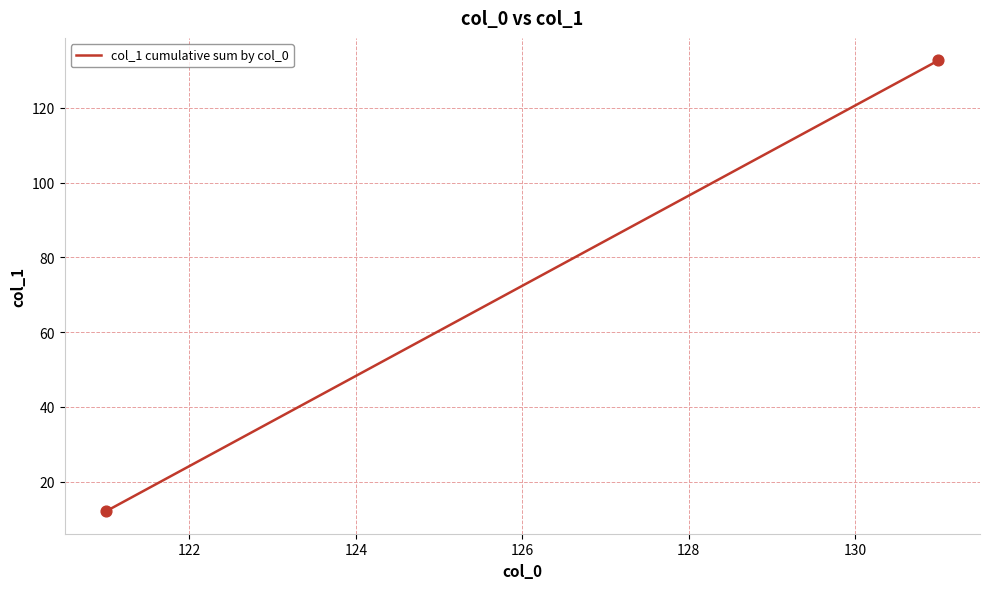

What is the minimum value shown in the chart?

12.1